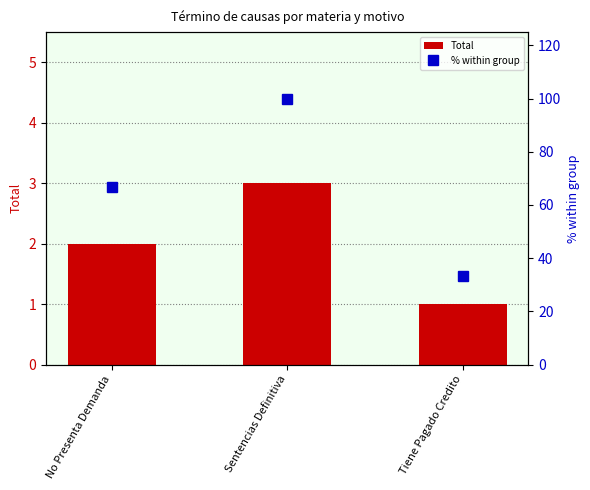

Which has a higher value, Tiene Pagado Credito or No Presenta Demanda?

No Presenta Demanda